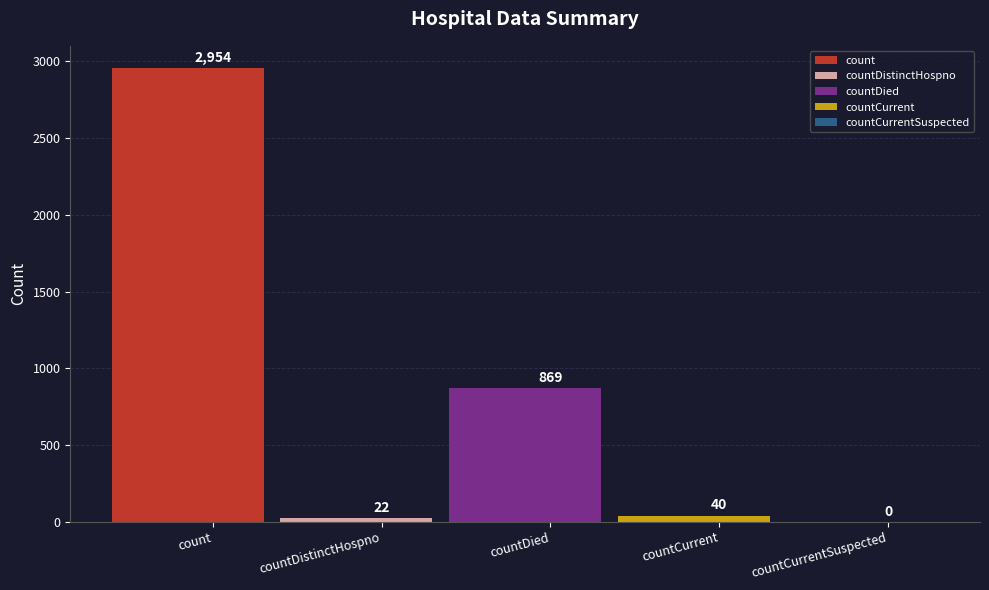

What is the difference between the maximum and second lowest values?

2932